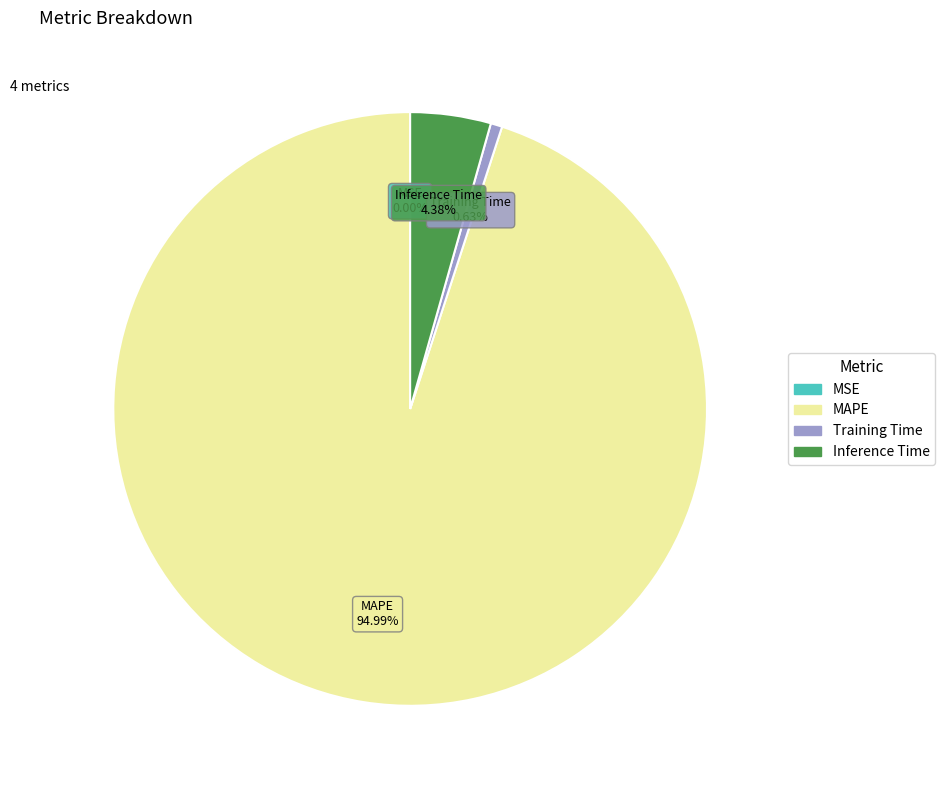

To the nearest percent, what is the average slice percentage?

25%